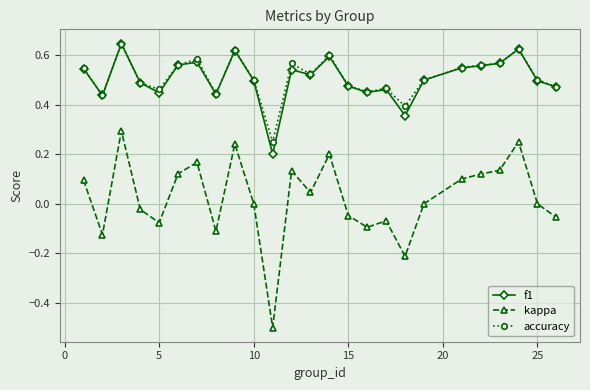

True or false: f1 and kappa intersect in this chart.

False